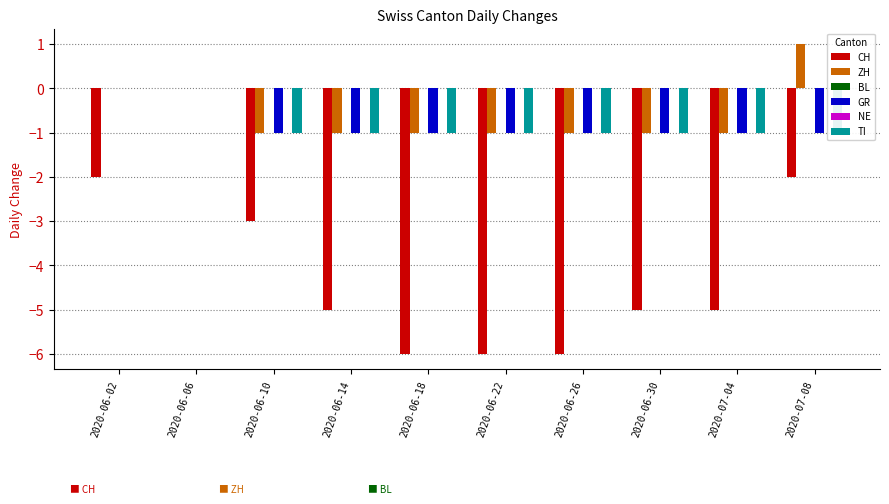

What is the maximum value for ZH?

1